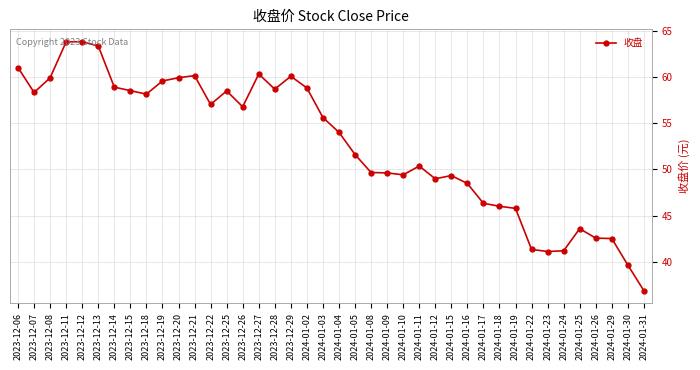

At which label does the data first exceed 55?

2023-12-06